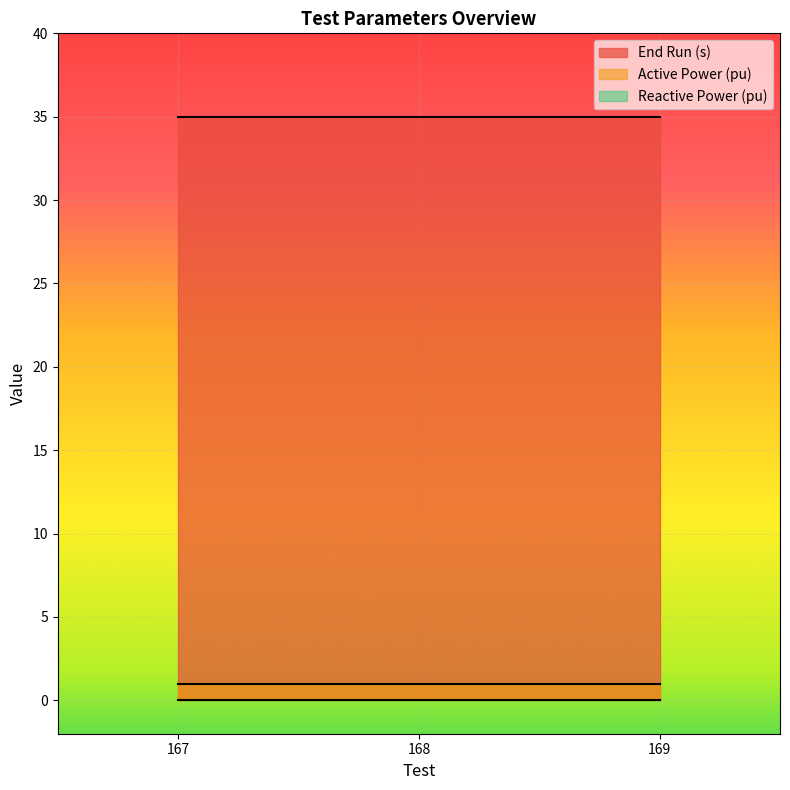

Reading right to left, list all the values displayed in this chart.

End Run (s): 35	35	35
Active Power (pu): 1	1	1
Reactive Power (pu): 0	0	0